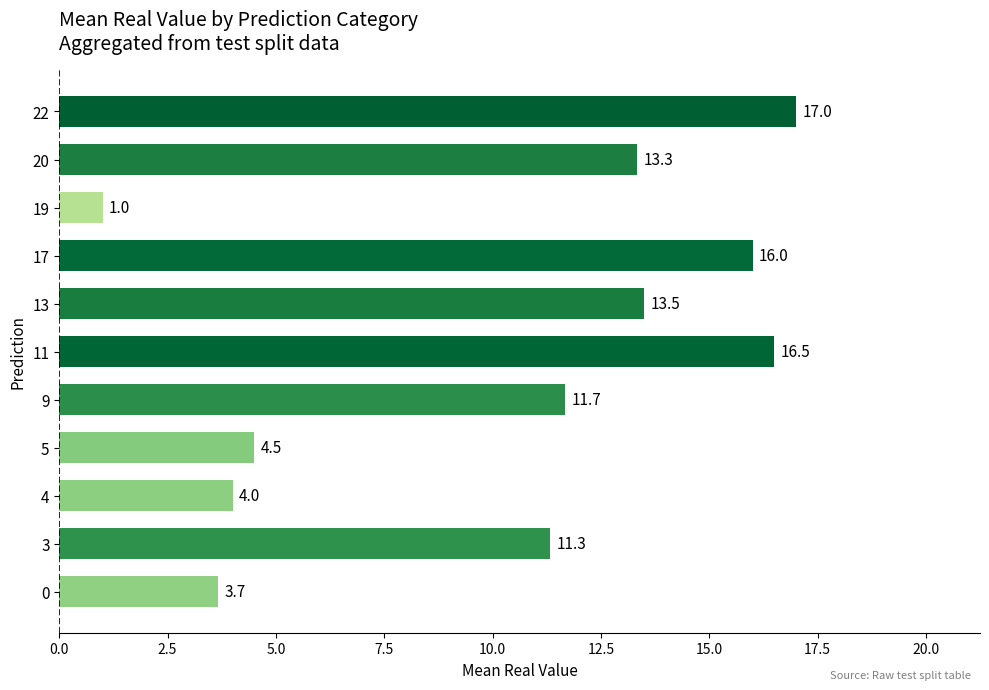

What is the difference between the maximum and minimum values?

16.0